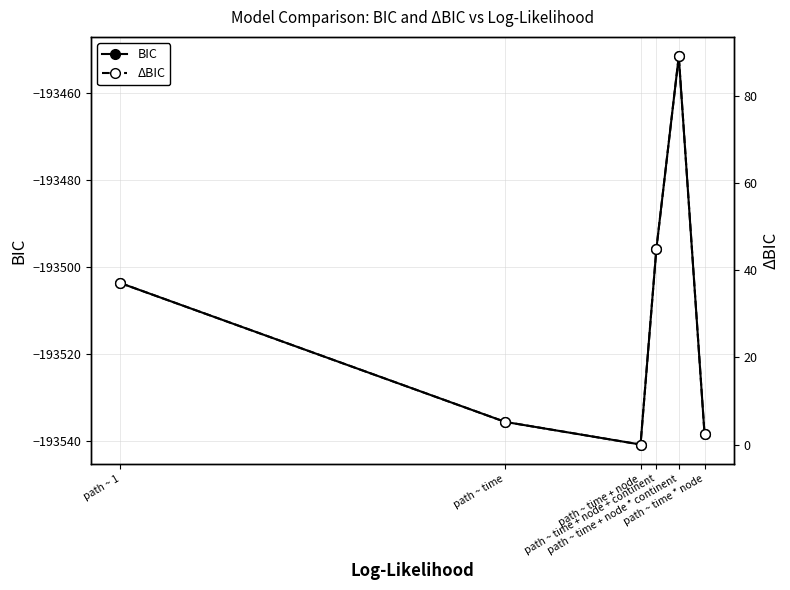

How many interior local peaks does the ΔBIC series have?

1